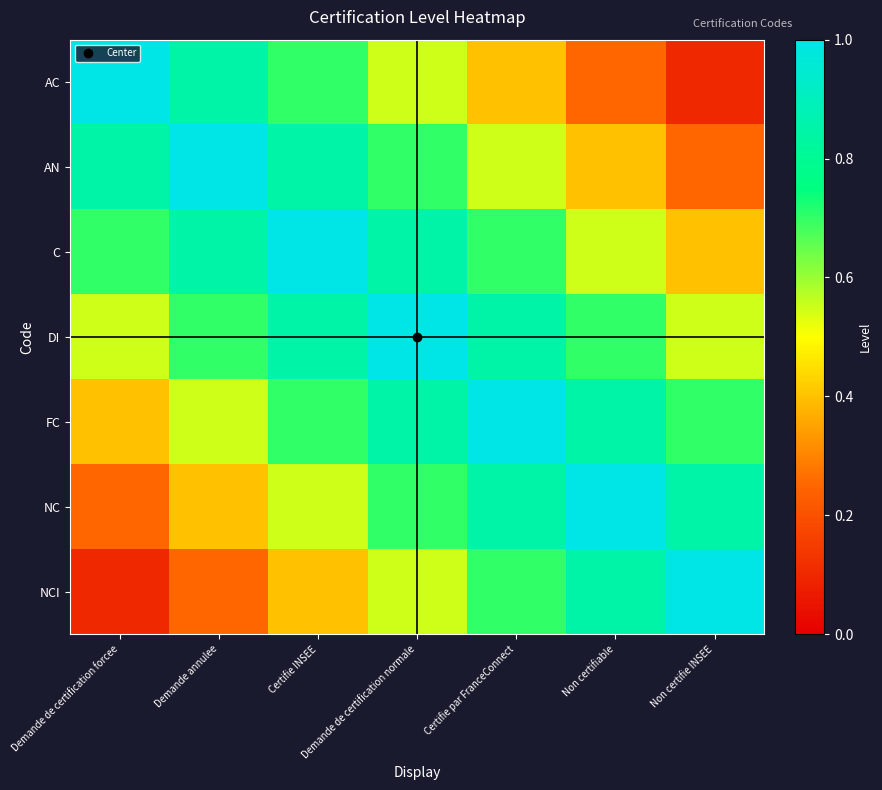

At which category does the chart reach its minimum across all series?

Non certifie INSEE